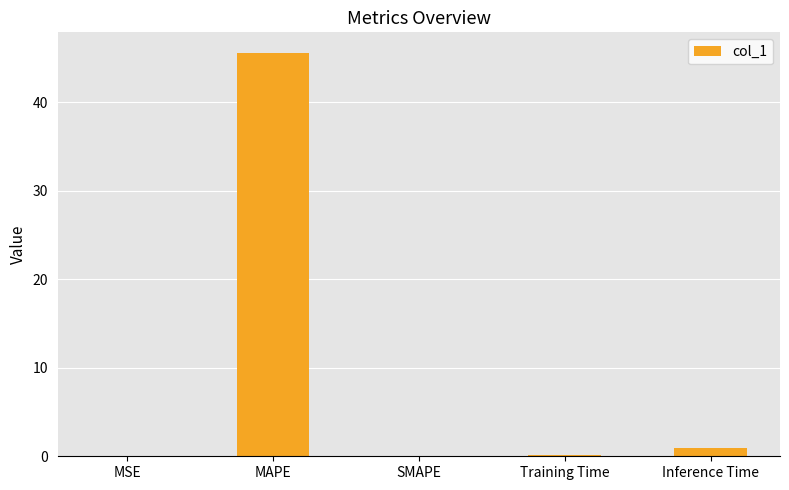

What is the change in value from MAPE to SMAPE?

-45.6